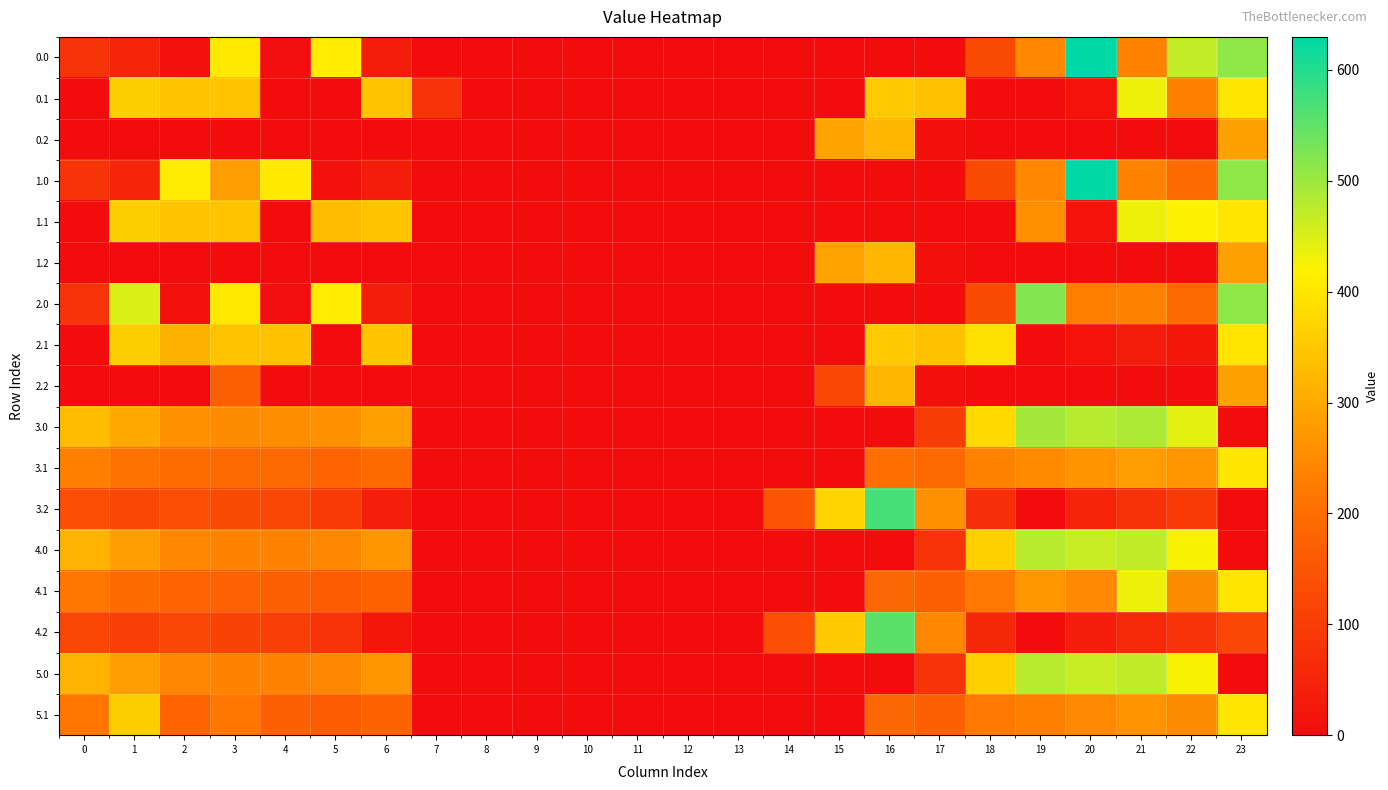

Between 14 and 13, which is larger?

14